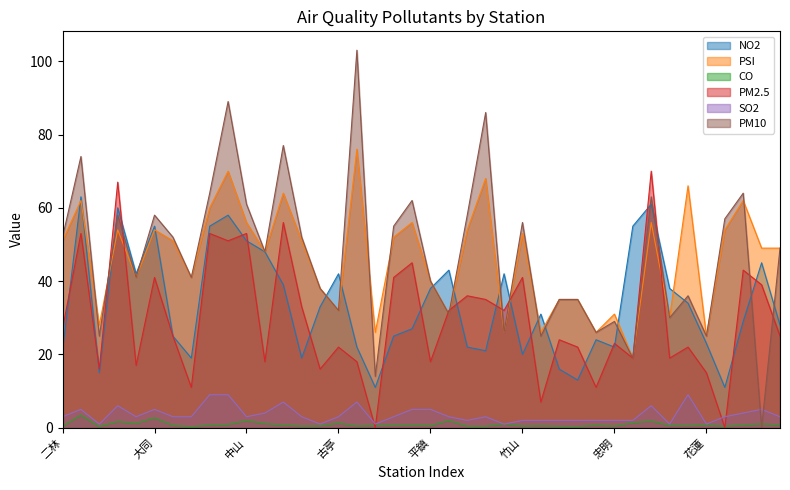

How many lines are shown in the chart?

6